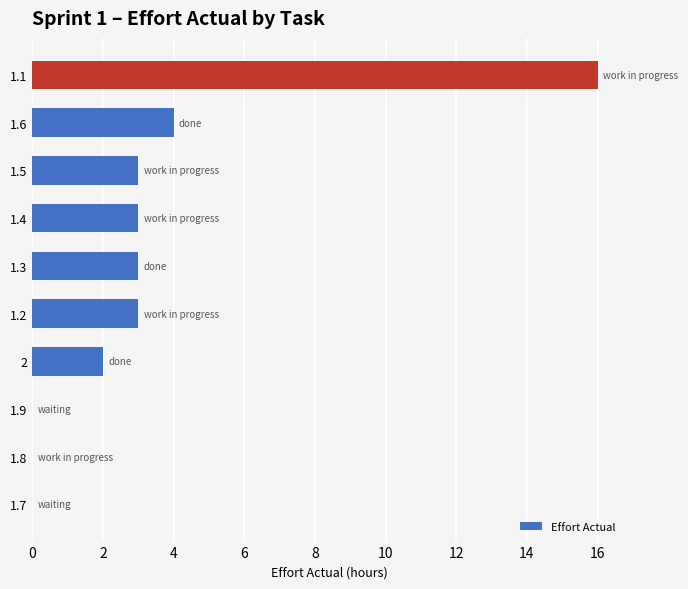

Is it true that the value at 1.7 is 9?

False